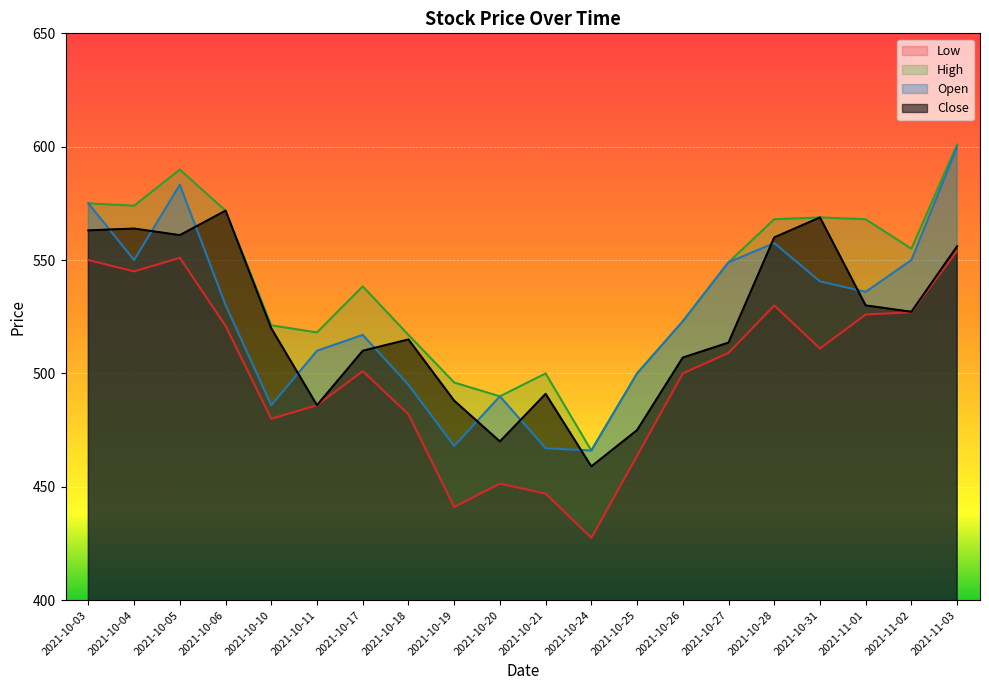

Between 2021-11-03 and 2021-10-11, which is larger?

2021-11-03